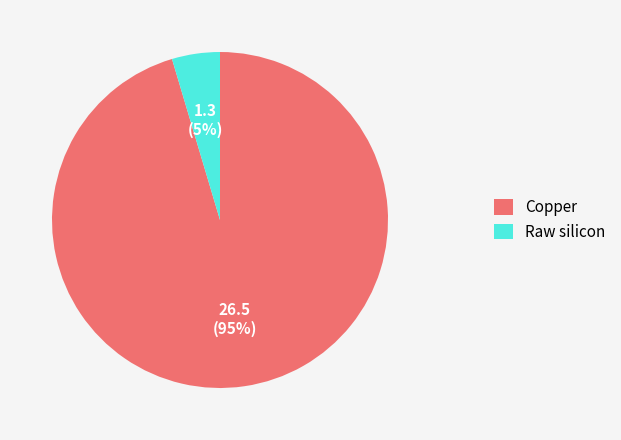

Is it true that Raw silicon is 12% of the pie?

False